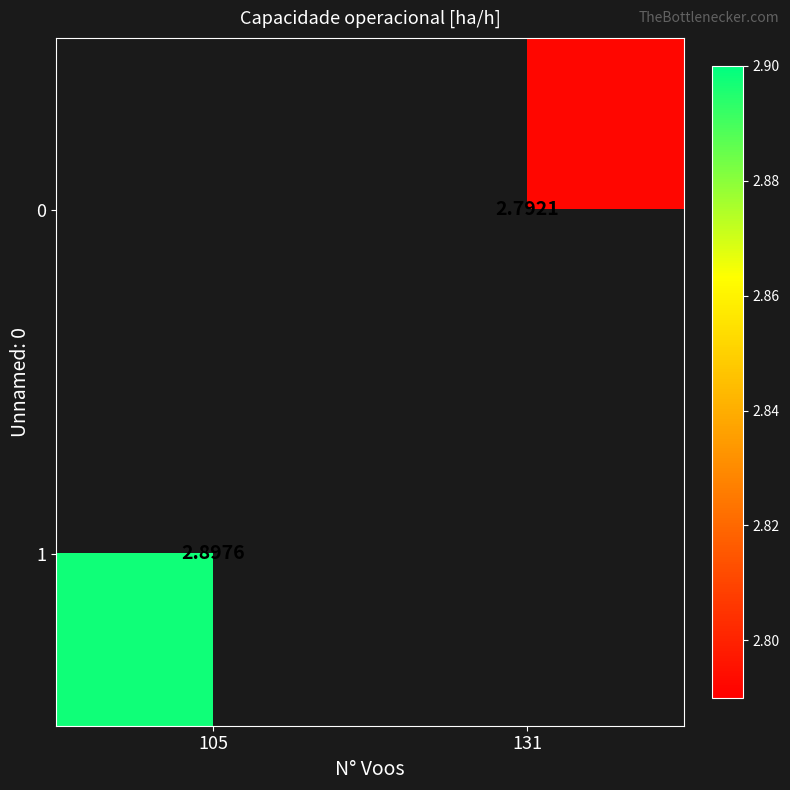

Is the value of 0 at 131 greater than the value of 1 at 105?

No